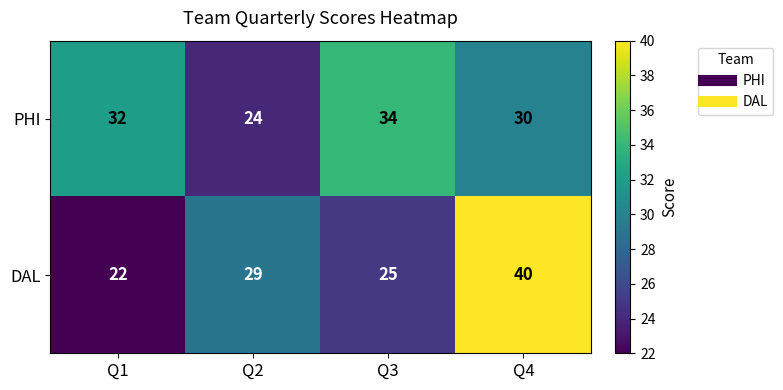

Count the number of categories in the chart.

4